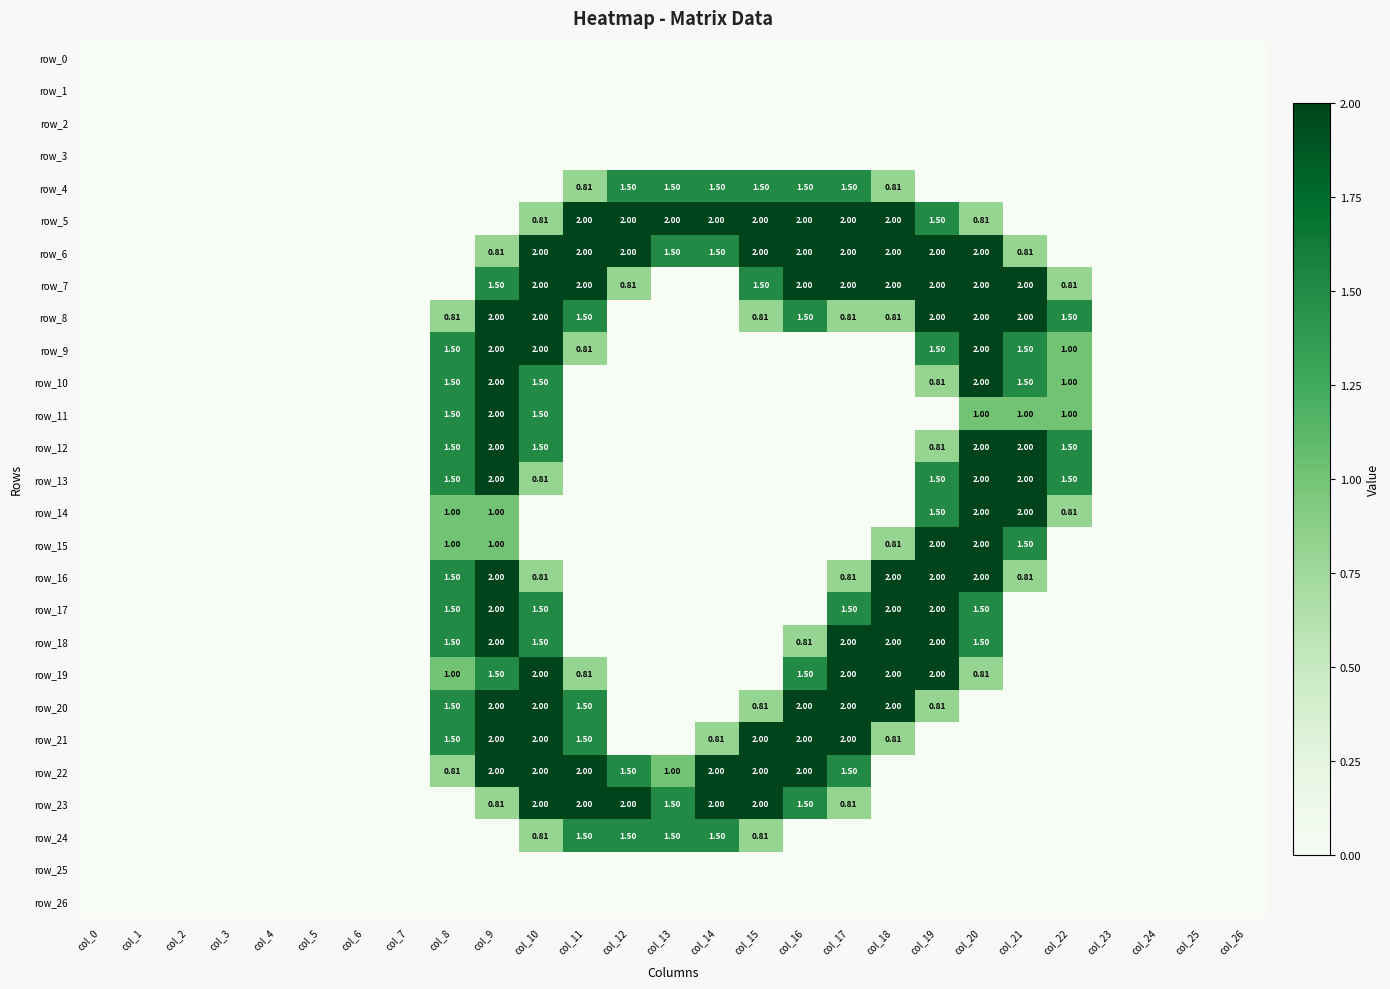

Which has a higher value, col_0 or col_26?

col_0